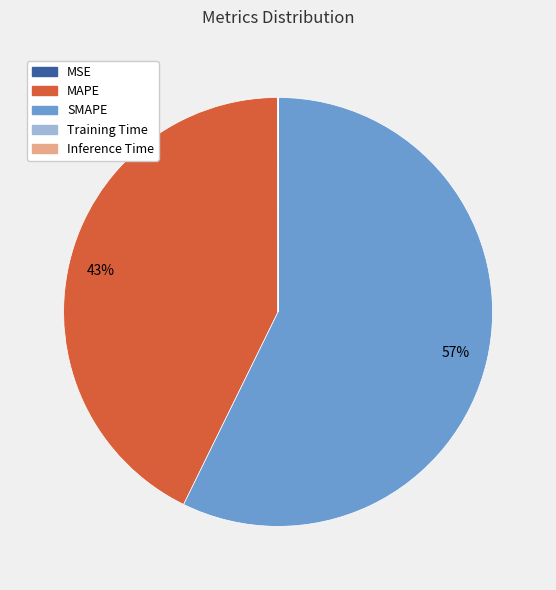

Combined, do SMAPE and MAPE account for over 50%?

Yes